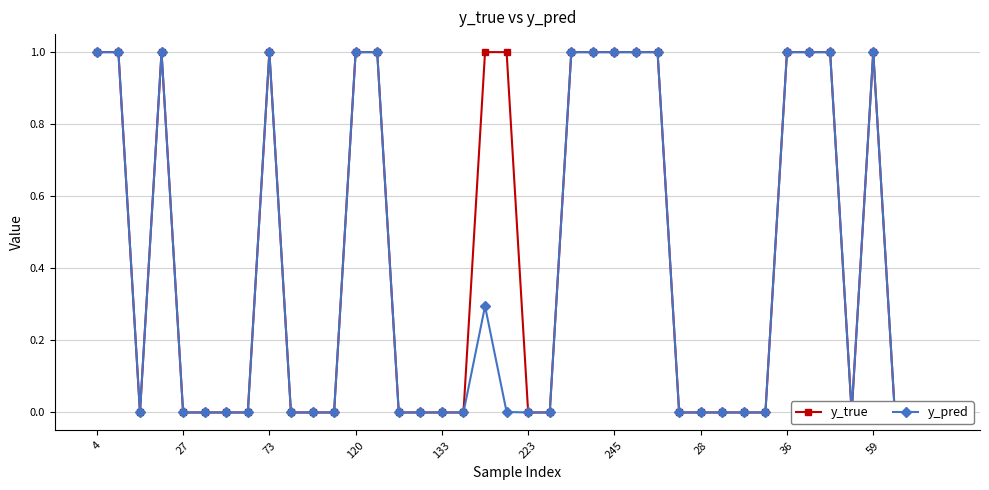

The y_true series shows 0.4 at 10. True or false?

False